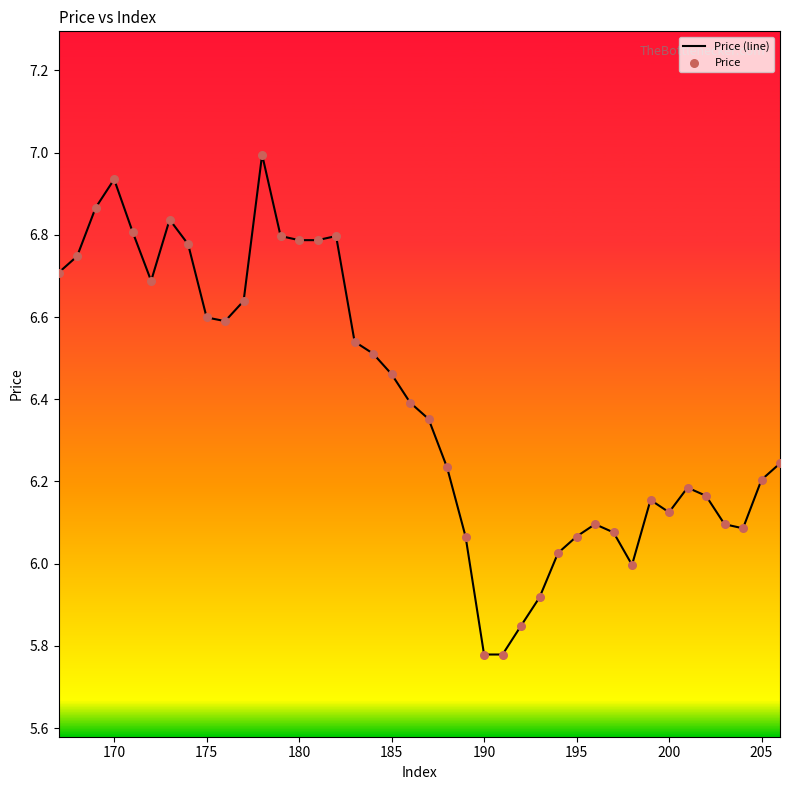

What is the maximum value shown in the chart?

7.0